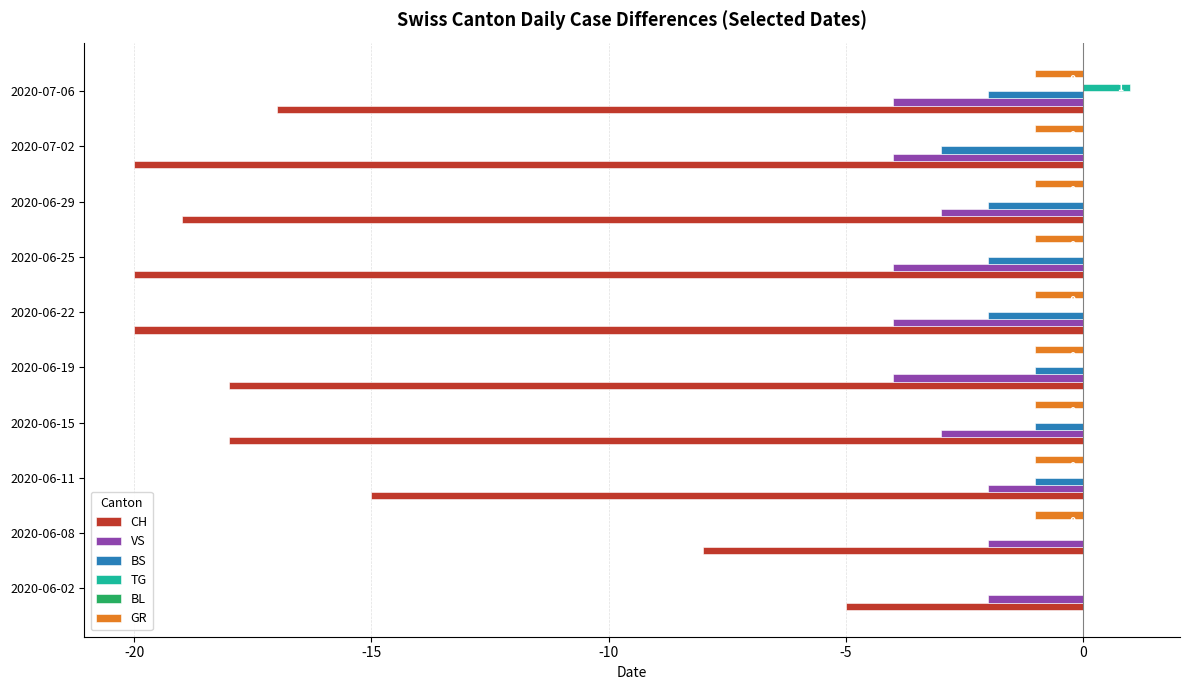

Which series has the largest total across all categories?

TG